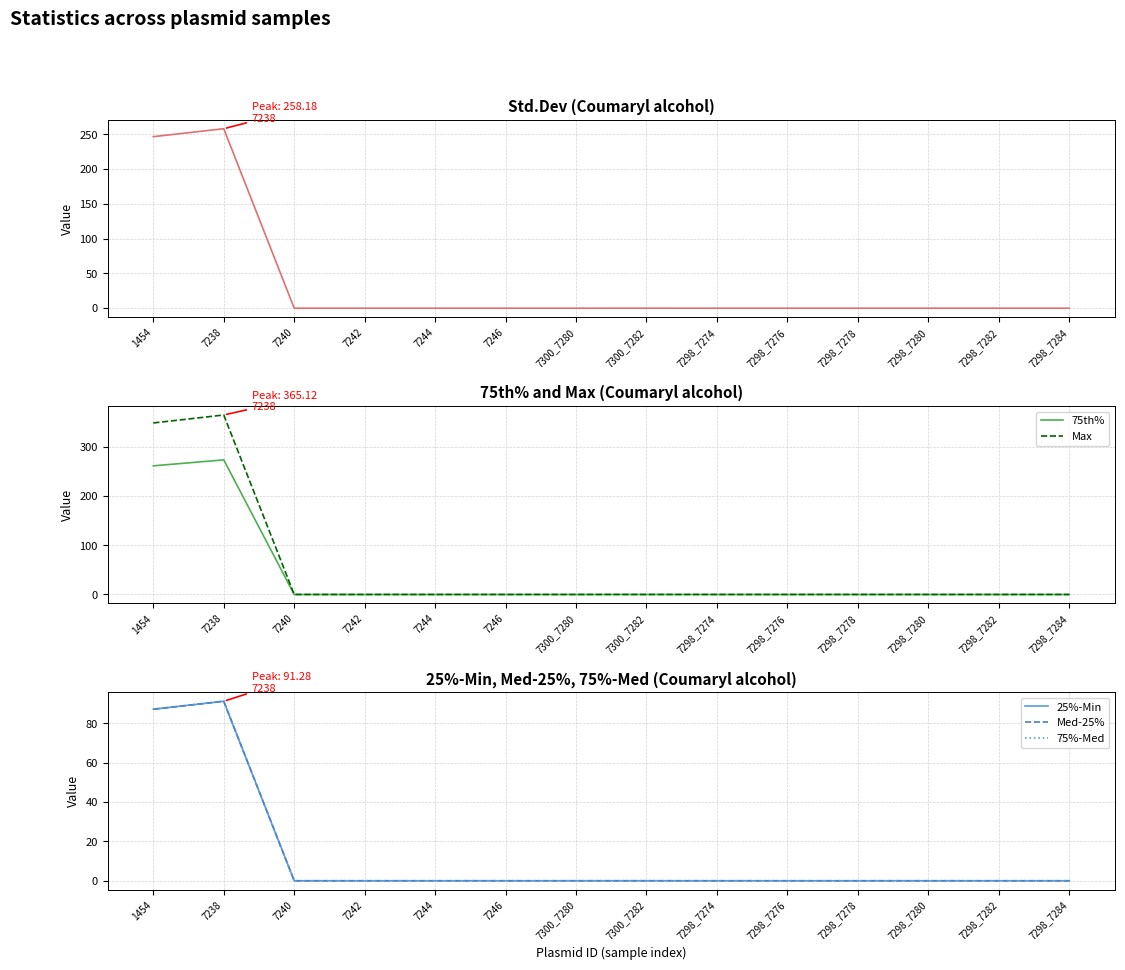

True or false: Max has more than 2 interior local peaks.

False